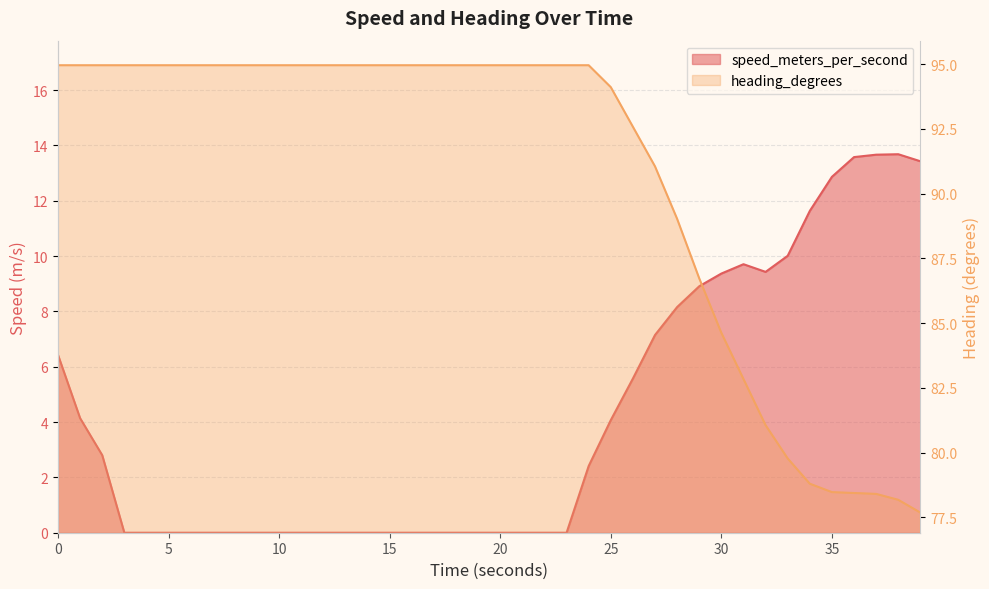

The speed_meters_per_second series shows 0.0 at 16.000068188. True or false?

True